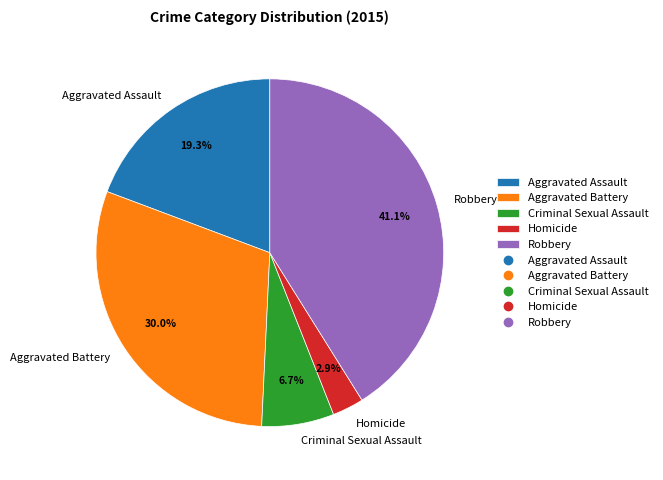

What is the ratio of the value at Criminal Sexual Assault to the value at Robbery?

0.2